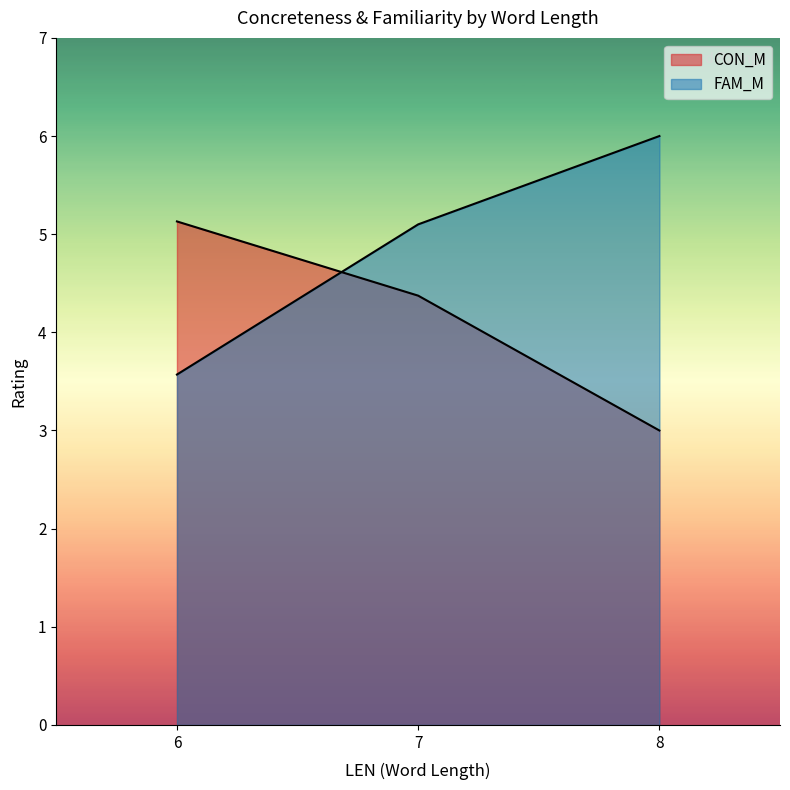

Which series has the largest total across all categories?

FAM_M